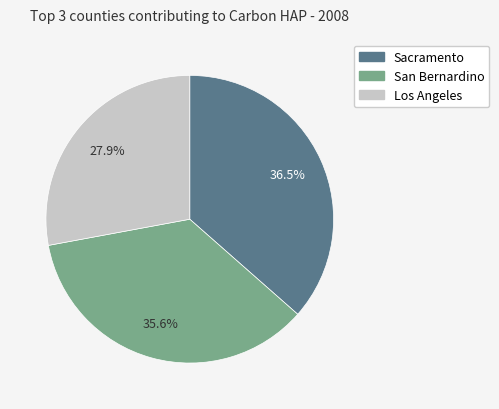

Is there any slice that represents more than half of the pie?

No